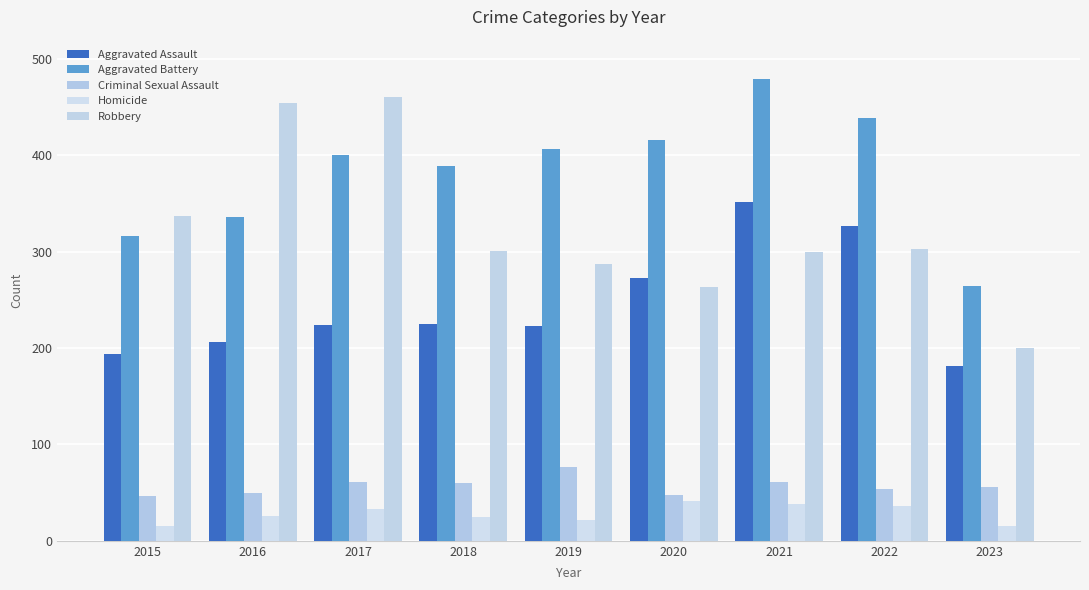

How many distinct data groups are displayed?

5